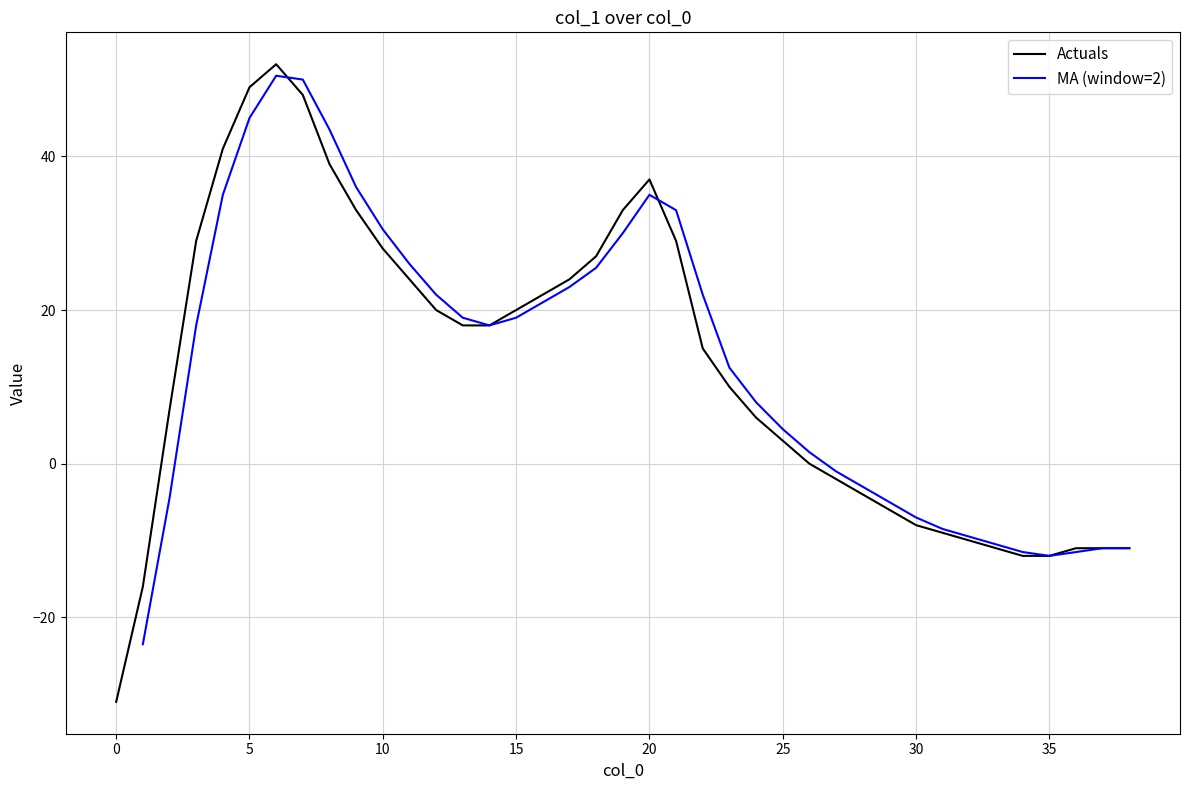

True or false: the data shows 14 at 21.

False